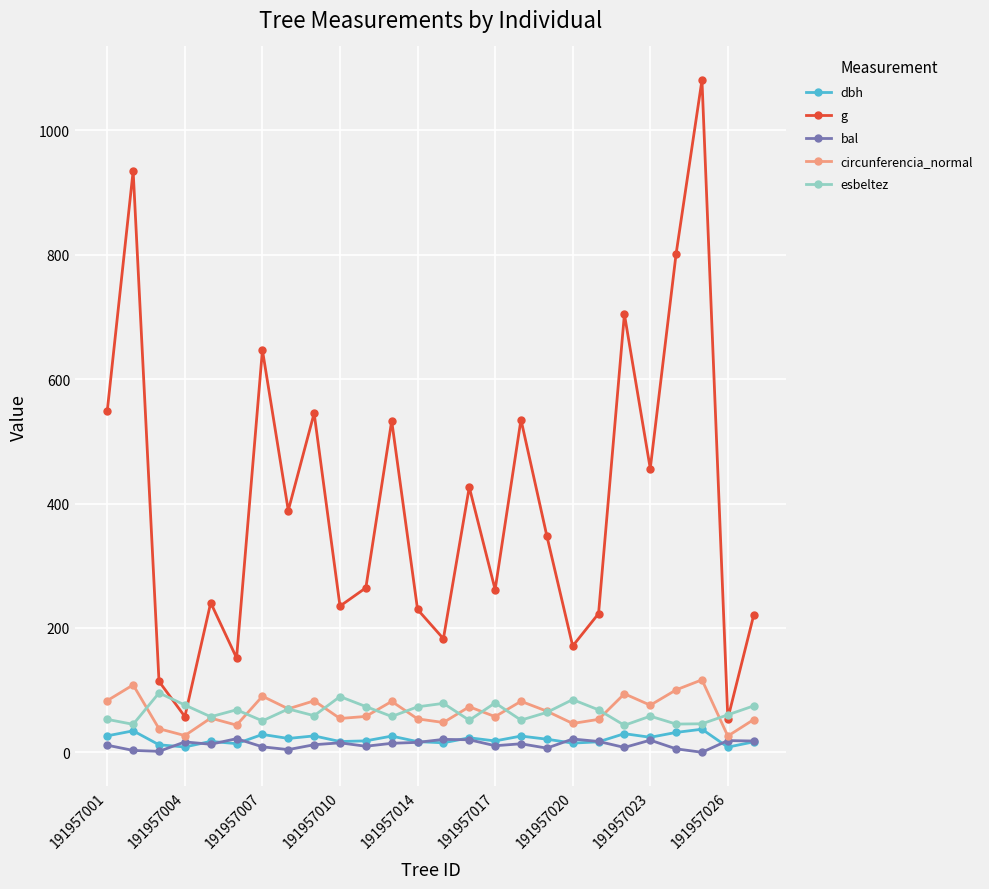

True or false: circunferencia_normal has more than 1 interior local peaks.

True